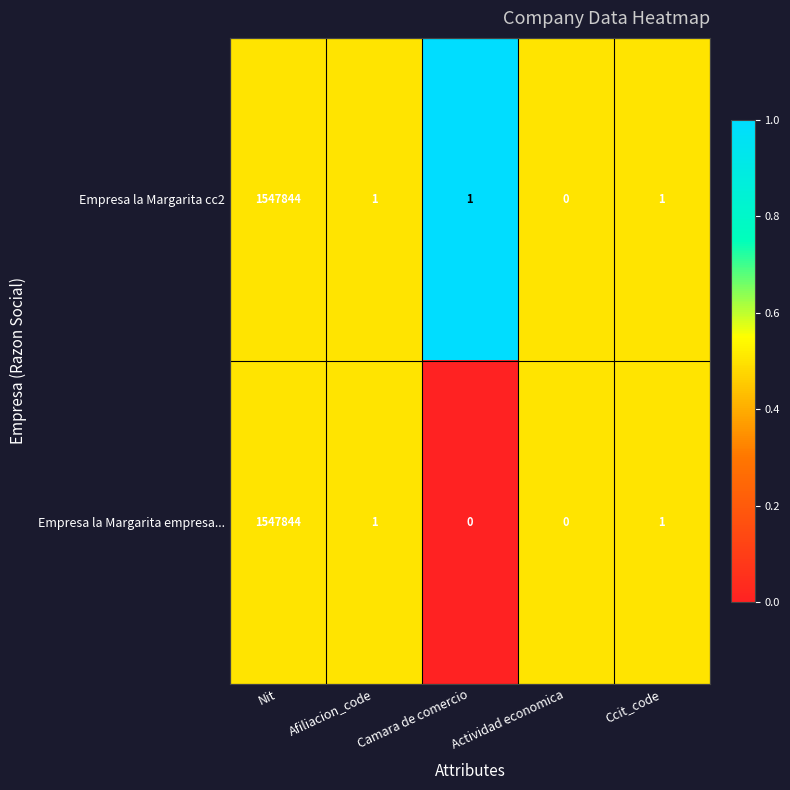

Which category has the highest value across all series?

Nit